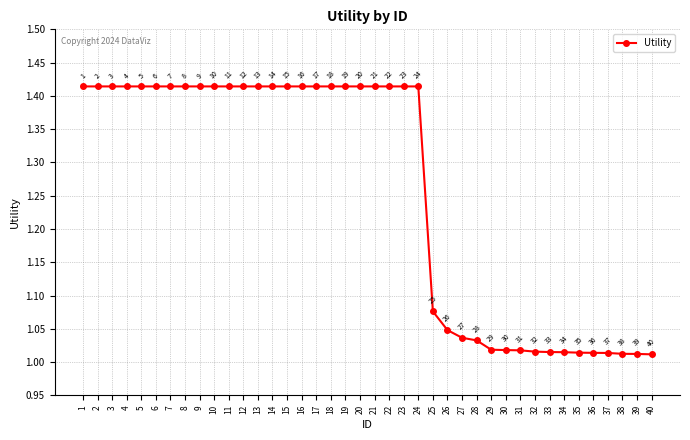

Where is the data nearest to the value 1?

40